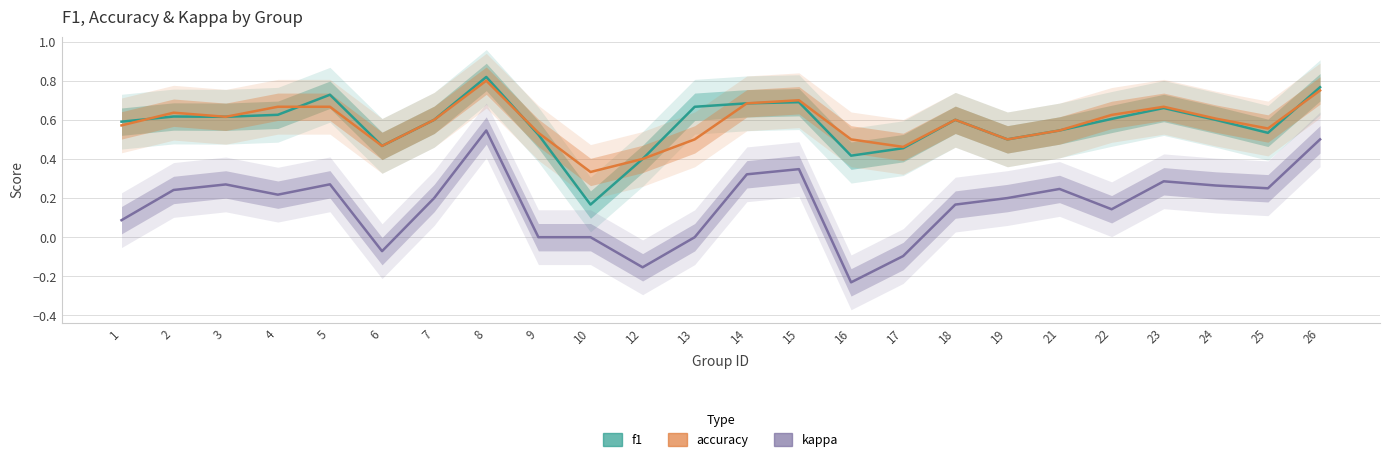

Which series has the widest spread of values?

kappa